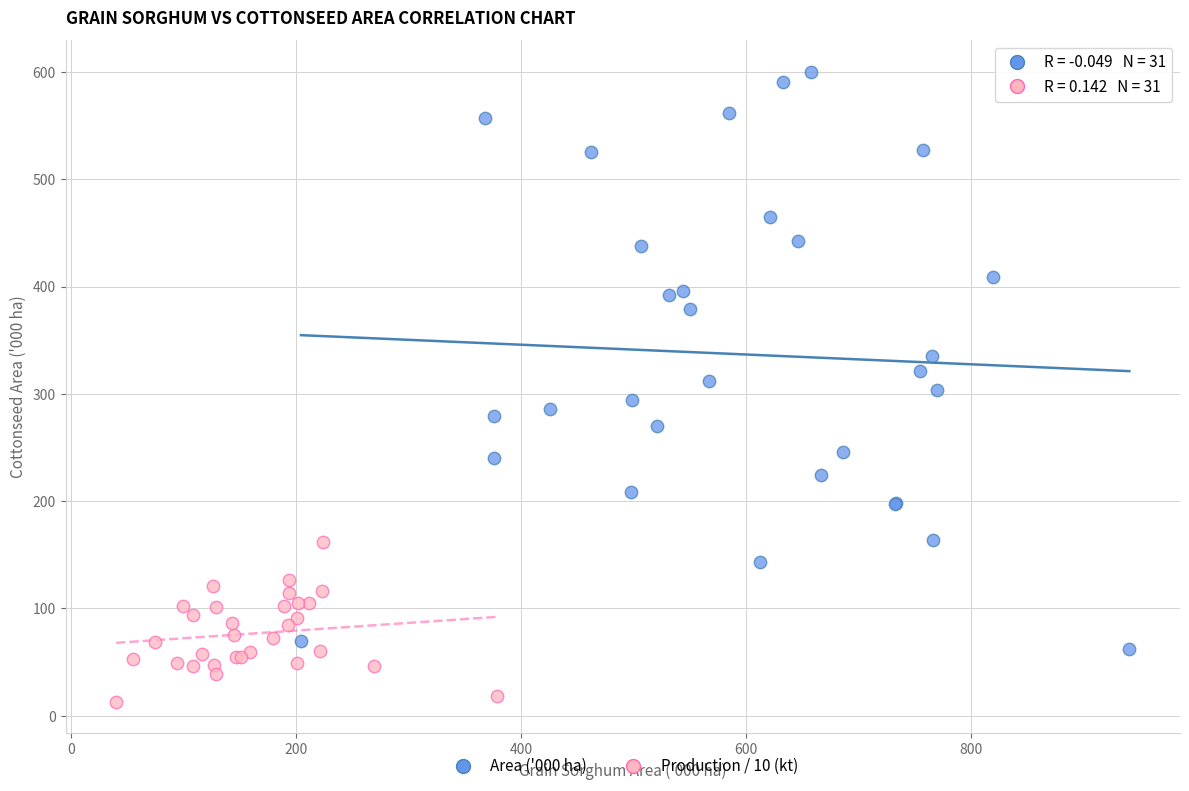

Which series reaches the maximum Y coordinate?

Area ('000 ha)